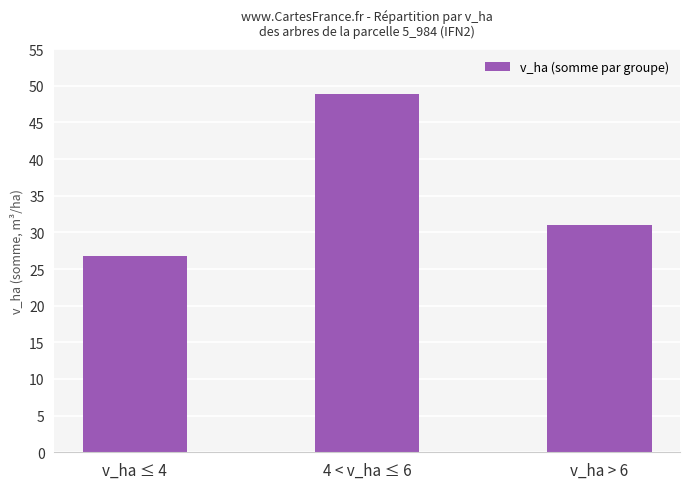

What is the ratio of the value at v_ha > 6 to the value at 4 < v_ha ≤ 6?

0.6